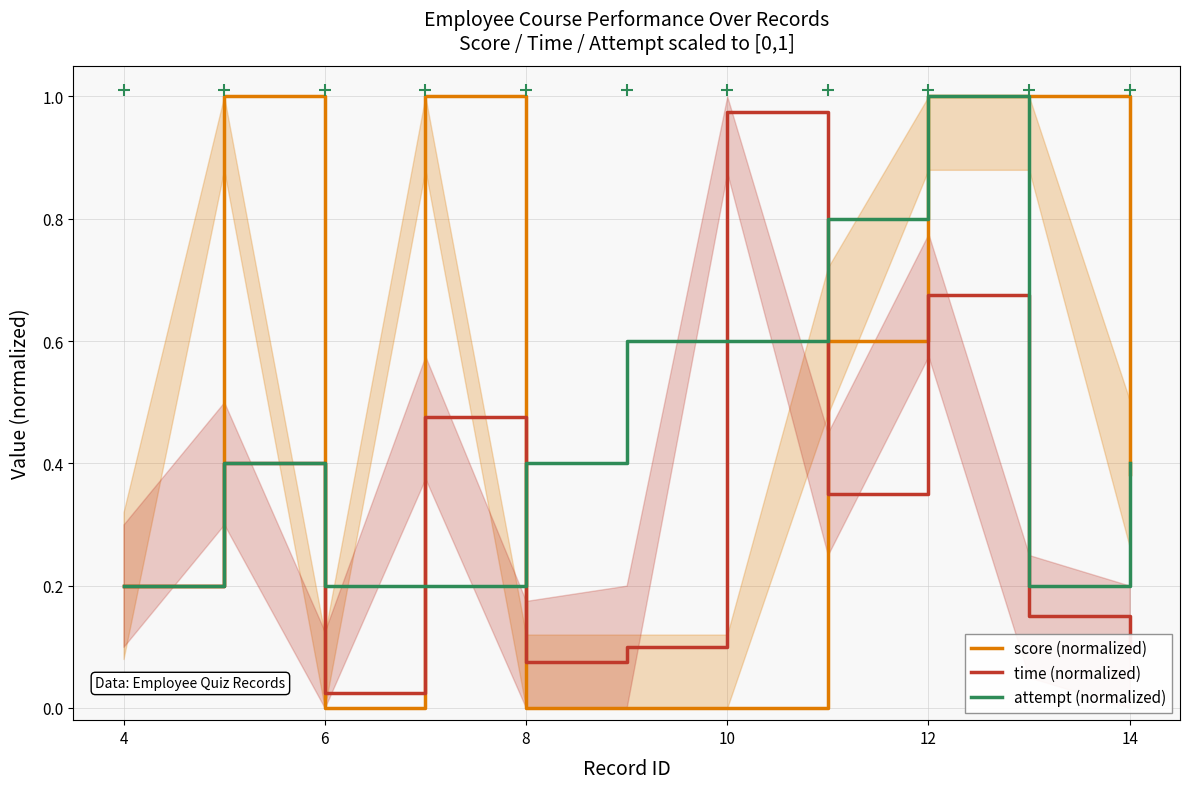

Which series reaches the minimum Y coordinate?

score (normalized)